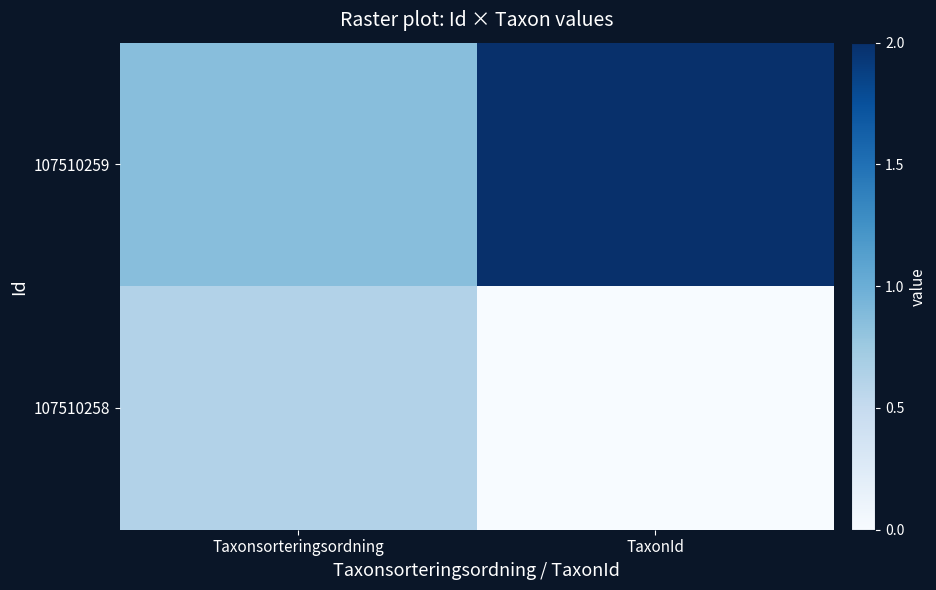

At Taxonsorteringsordning, list the series in order from largest to smallest.

107510259, 107510258